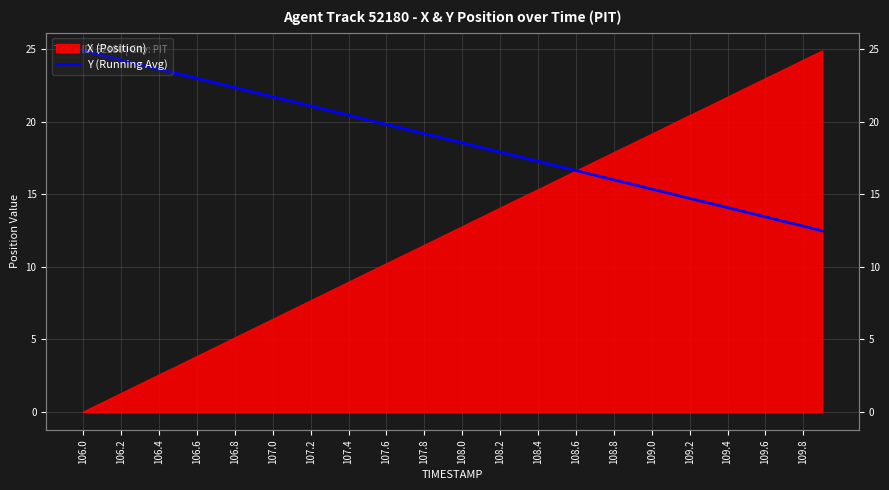

True or false: the data has more than 2 interior local peaks.

False